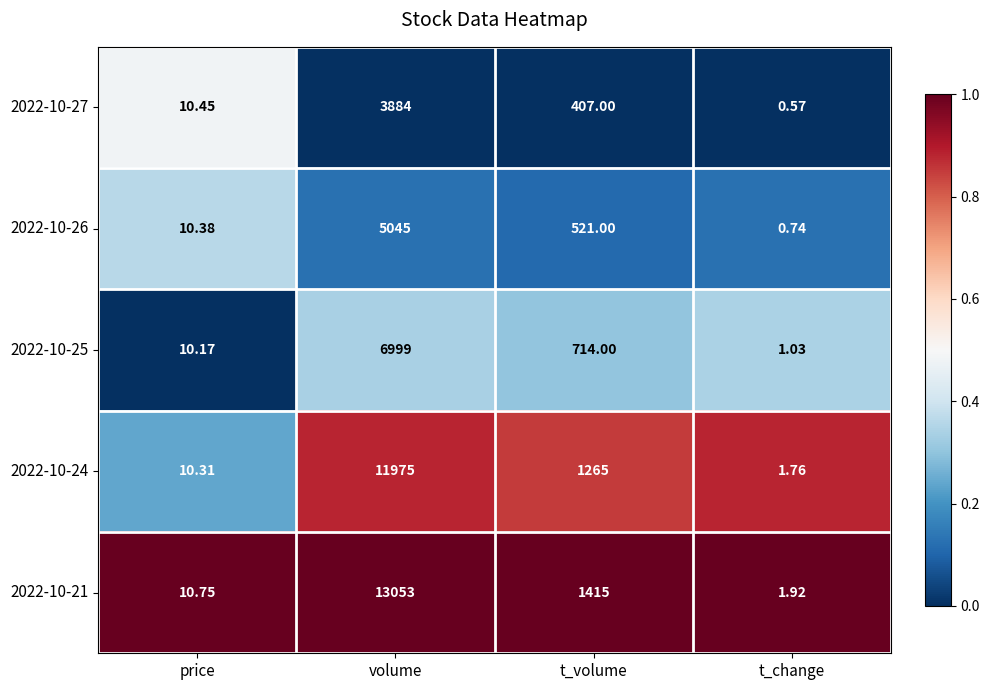

Which series changed the most between t_volume and t_change?

2022-10-21